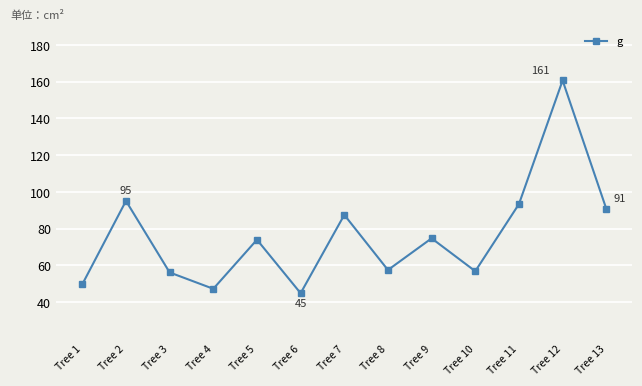

What is the value of the 2nd point from the left?

95.0